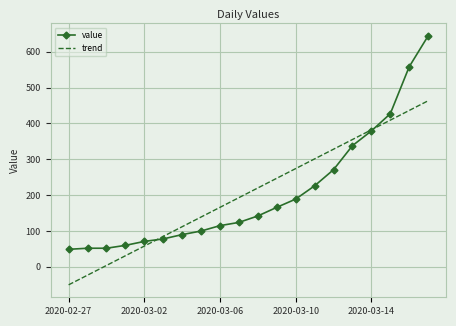

Which series has the widest spread of values?

value